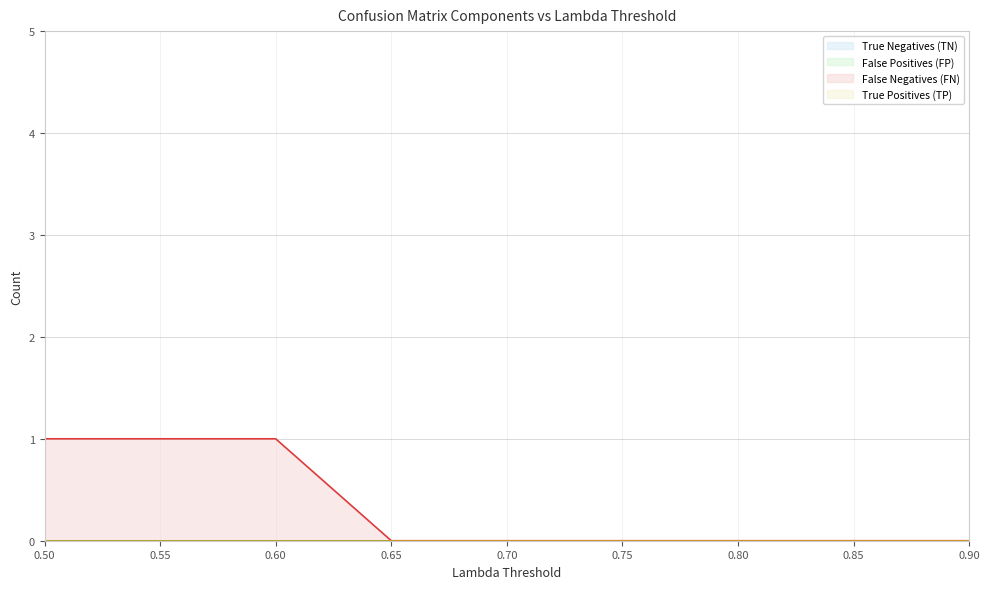

Which has a higher value, 0.85 or 0.9?

0.85